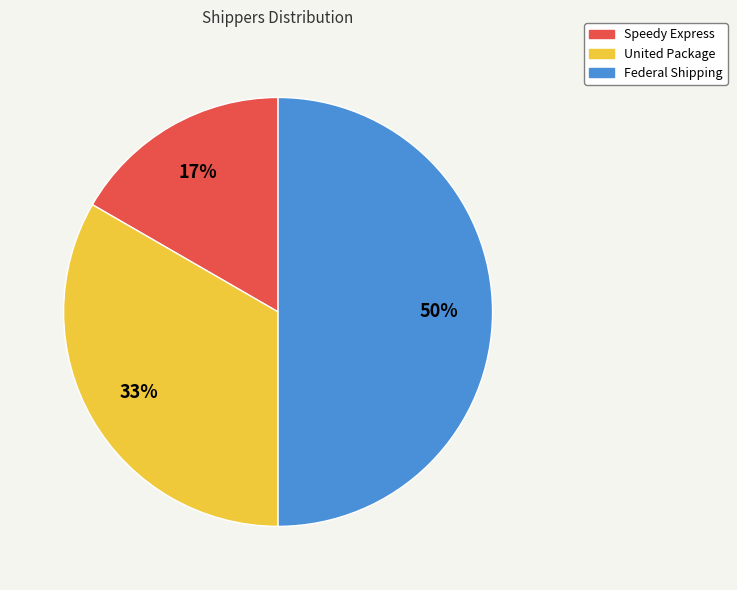

To the nearest percent, what portion does Speedy Express represent?

17%